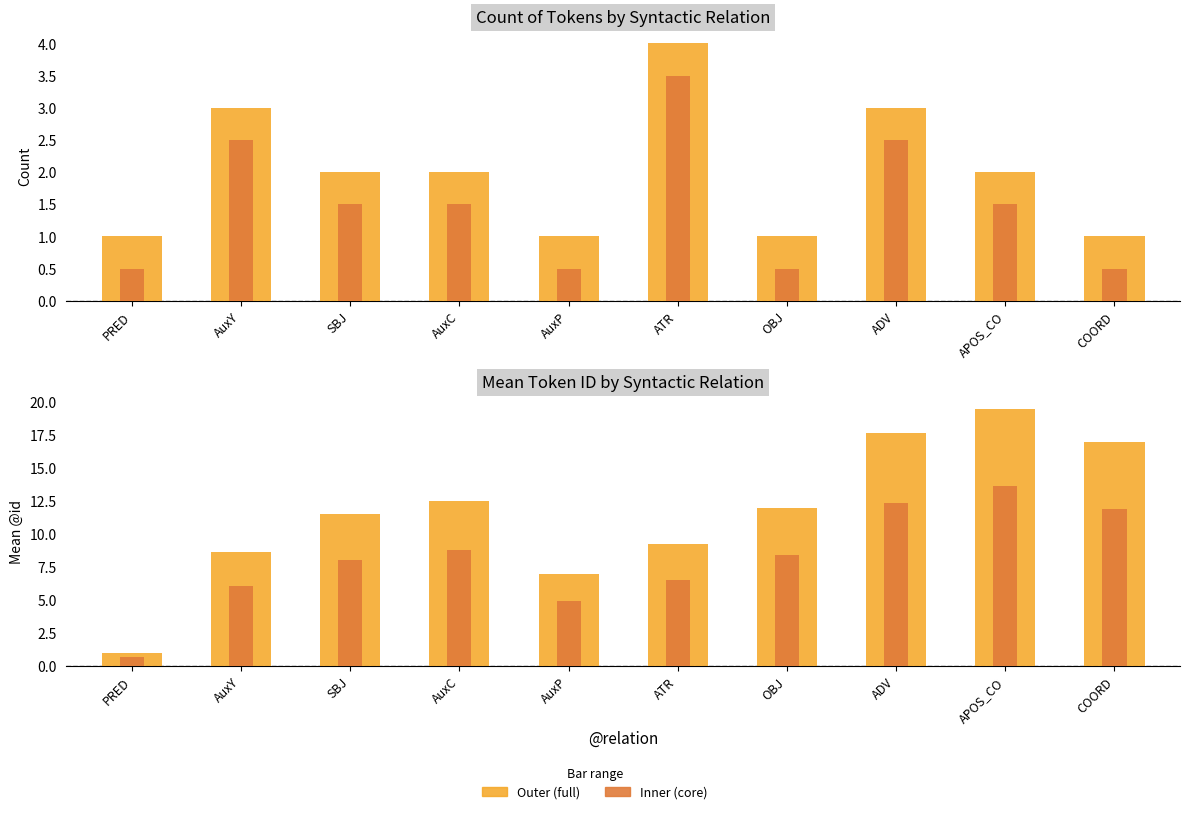

What is the difference between the maximum and minimum values in the mean_id (inner) series?

12.9